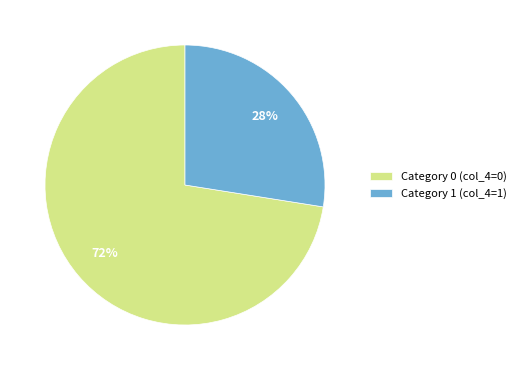

True or false: Category 1 (col_4=1) accounts for 40% of the total.

False